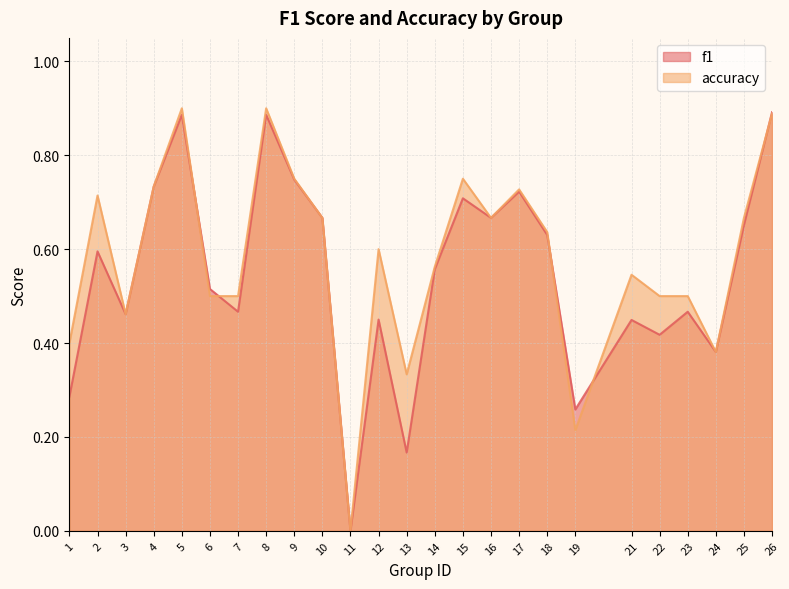

True or false: f1 has more than 1 interior local peaks.

True